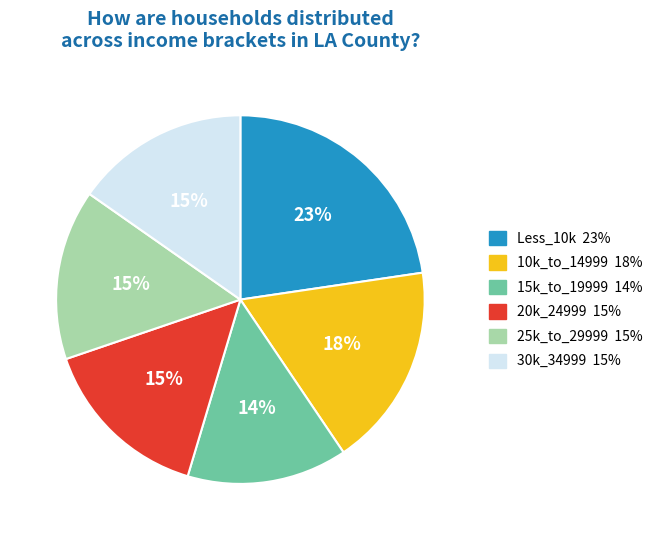

Approximately how many times larger is the value at Less_10k compared to 20k_24999?

1.5